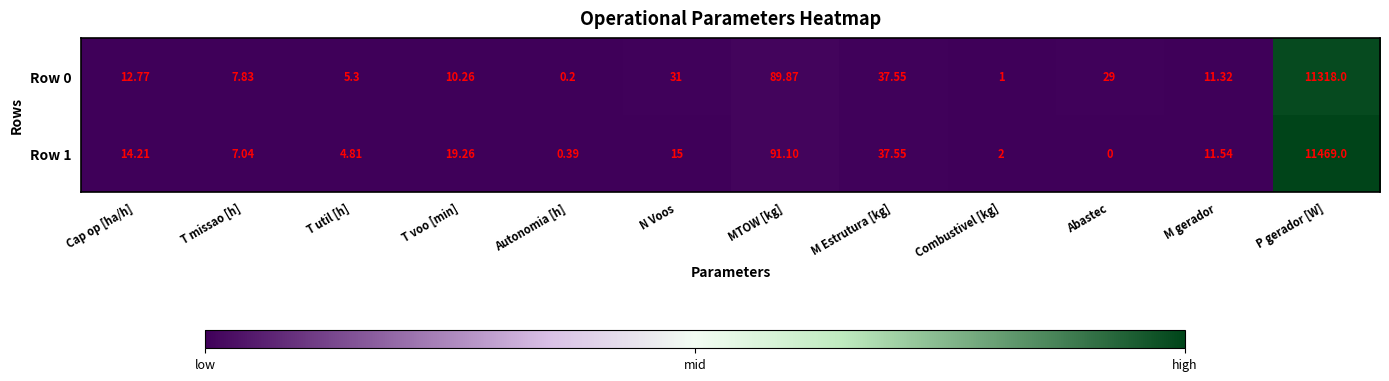

At which label is Row 1 closest to 5734?

MTOW [kg]